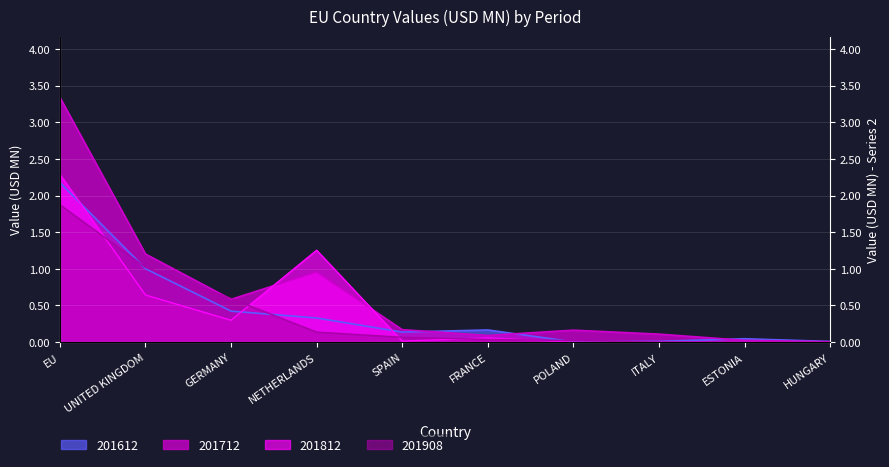

What is the difference between the 201712 values at UNITED KINGDOM and FRANCE?

1.1